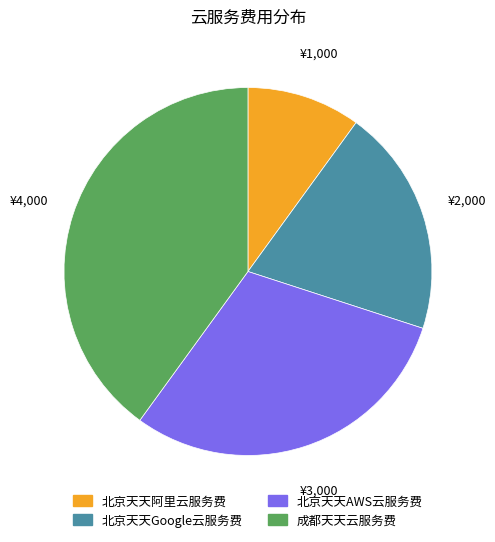

Combined, do 北京天天Google云服务费 and 北京天天阿里云服务费 account for over 50%?

No